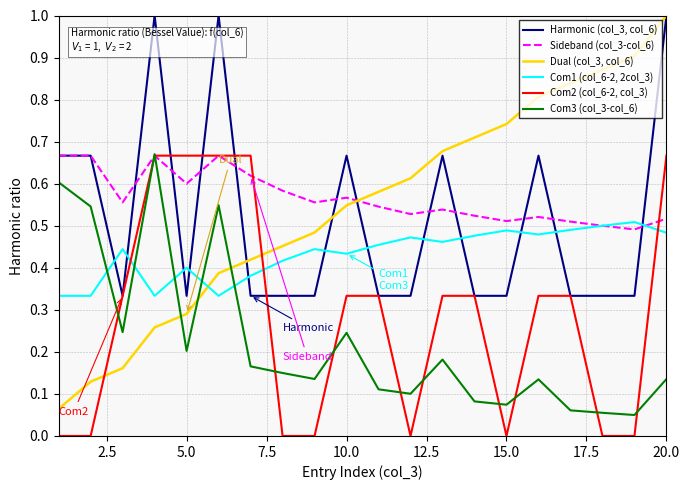

Is this an area chart (filled region under the line)?

No